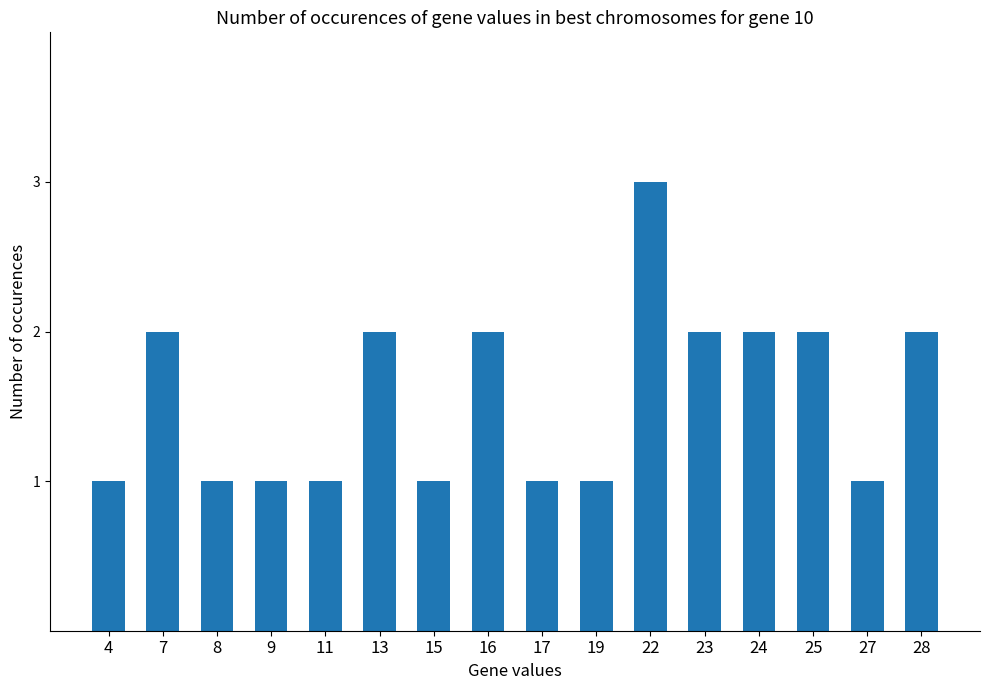

What is the smallest value displayed?

1